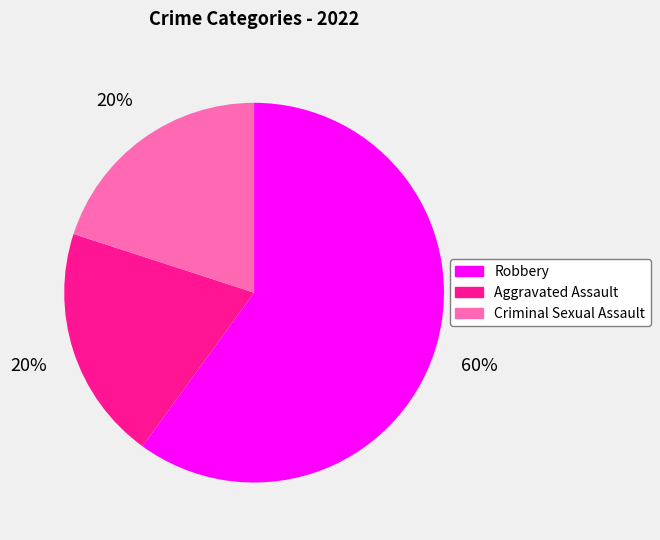

Does Robbery represent more than half of the total?

Yes